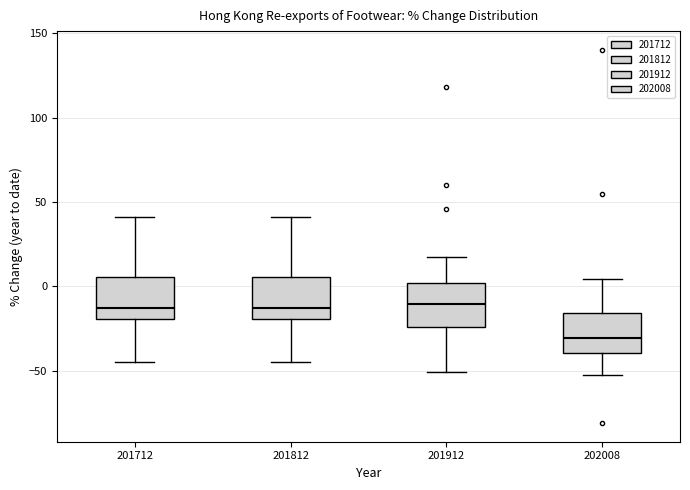

Where does the median line of the box at x = 201912 sit on the y-axis? The values are not printed on the chart, so give them approximately, as read against the axis.

-10